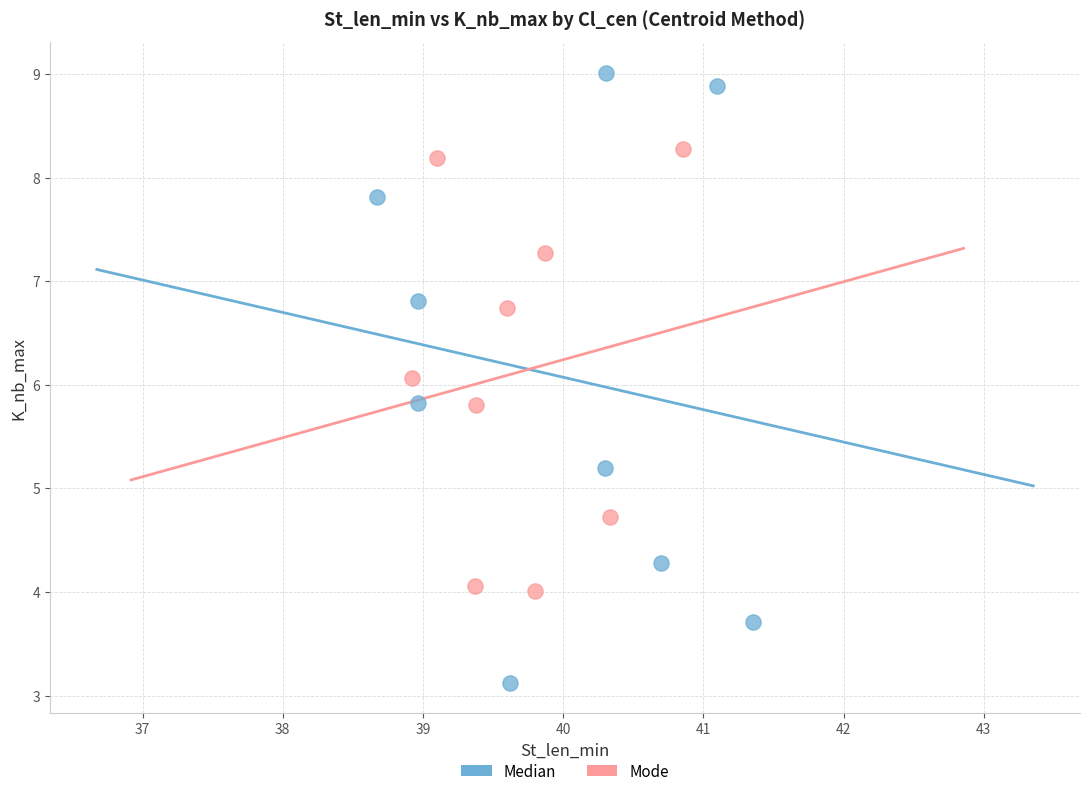

Which series contains the highest Y value?

Median